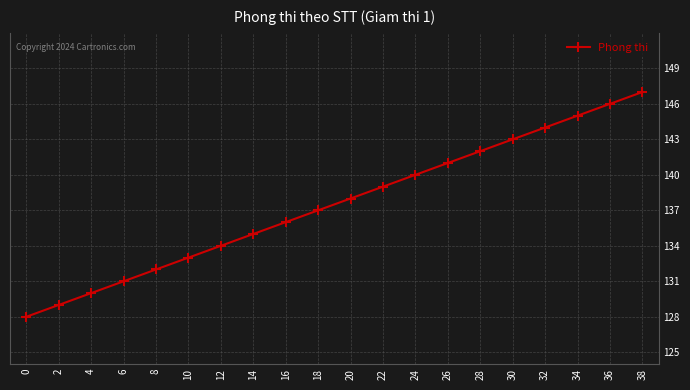

How many lines are shown in the chart?

1